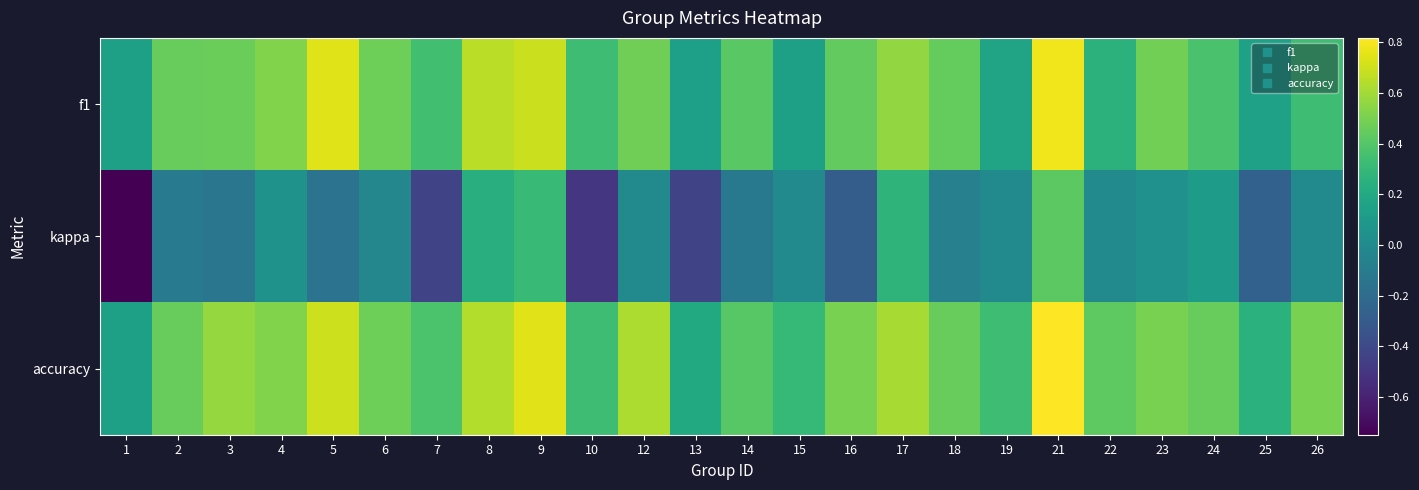

List the series in order of their peak value, lowest first.

kappa, f1, accuracy